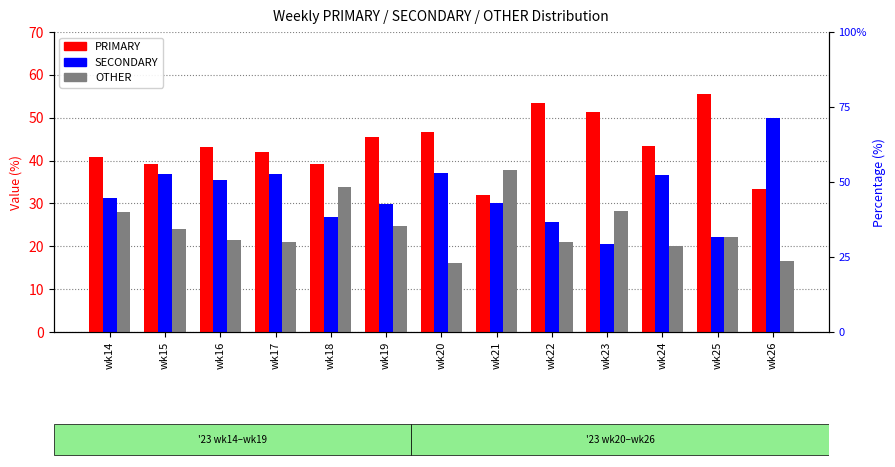

How many groups of bars are there?

13